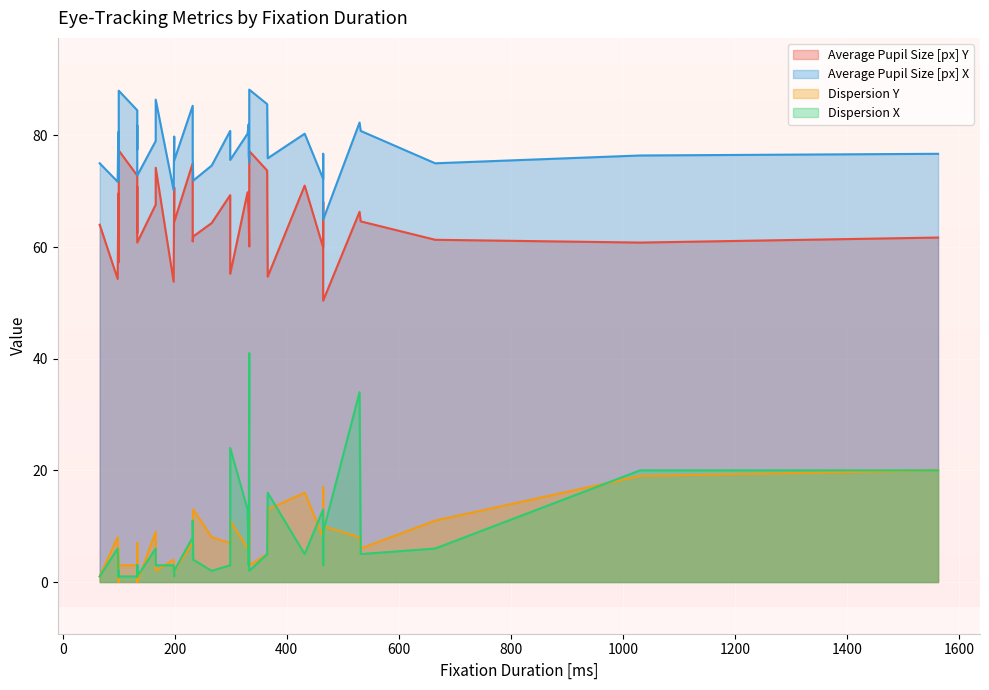

How many lines are shown in the chart?

4